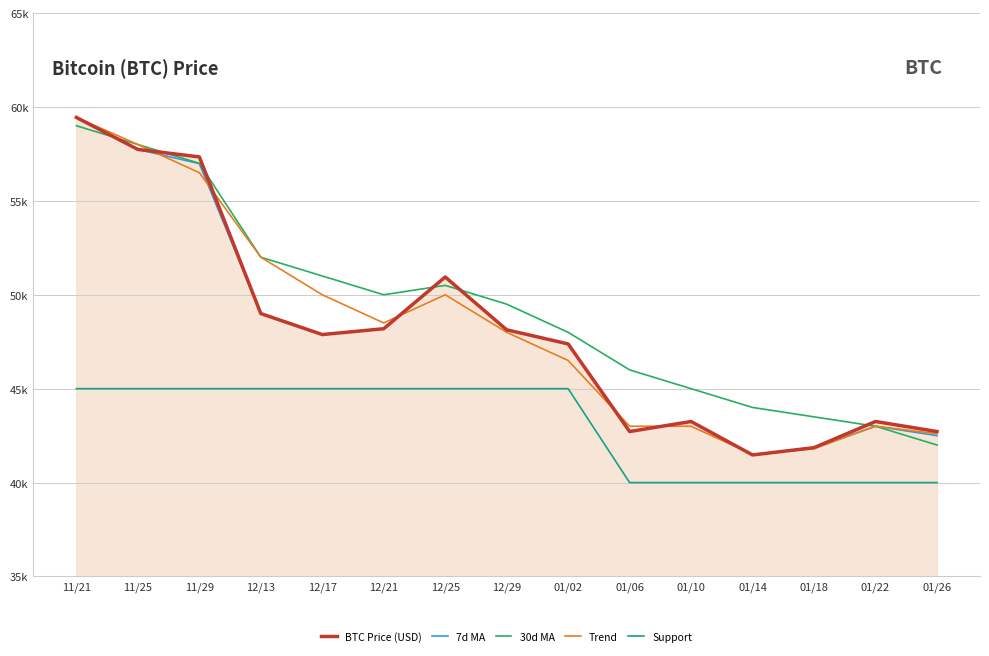

What value does the Support series have at 01/10, to the nearest 100?

40000